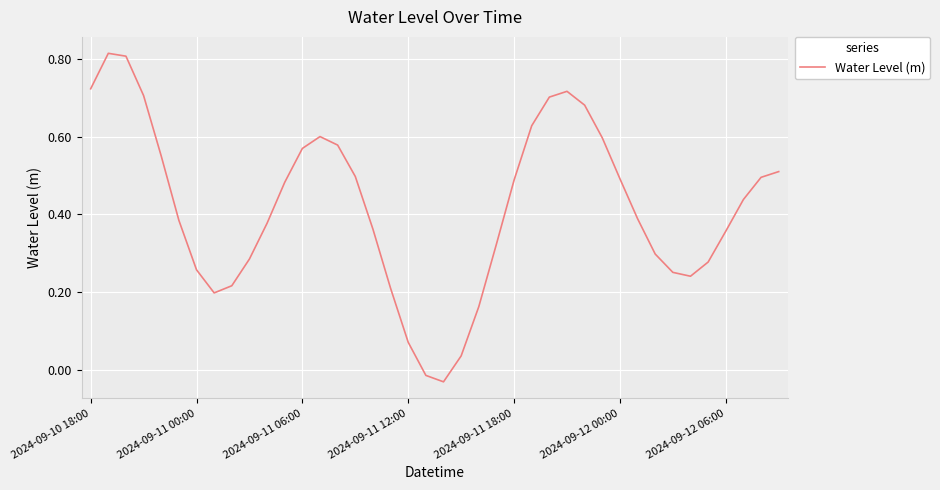

The value at 2024-09-11 00:00 is 0.4. True or false?

False